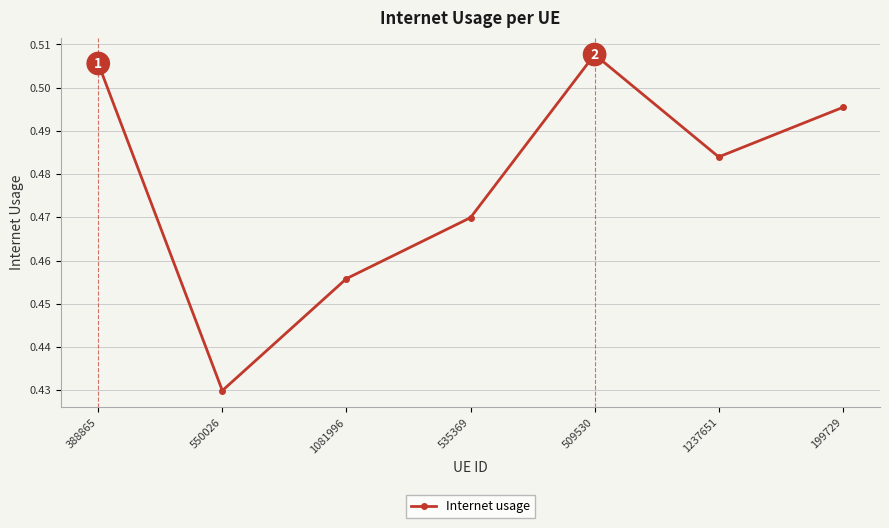

The value at 509530 is 0.9. True or false?

False